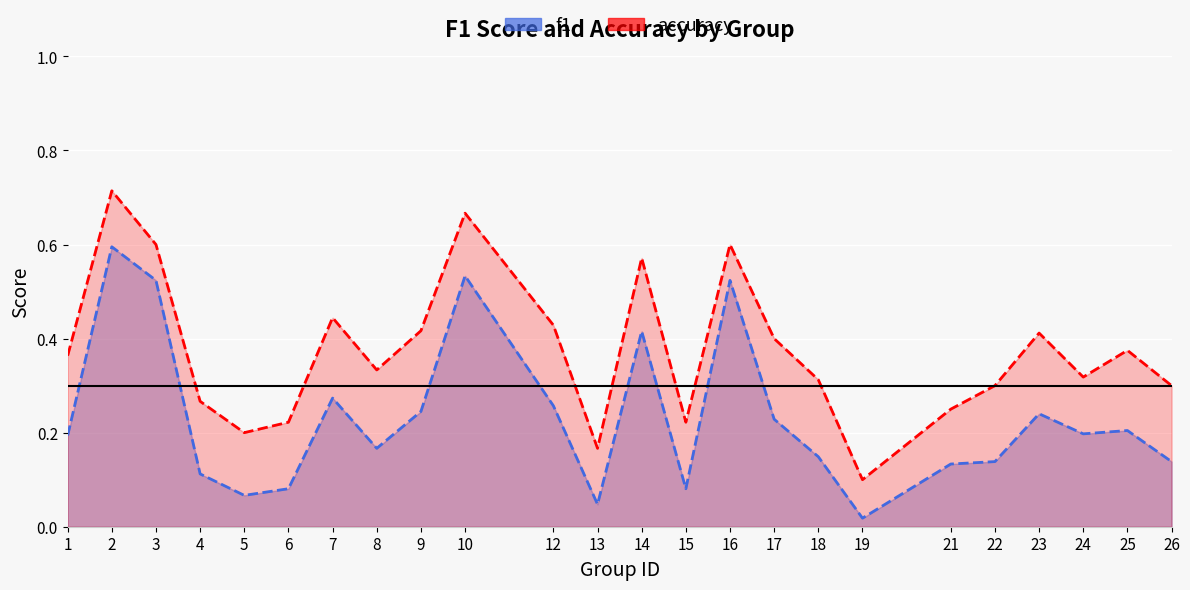

Is the value of accuracy at 9 greater than the value of f1 at 12?

Yes